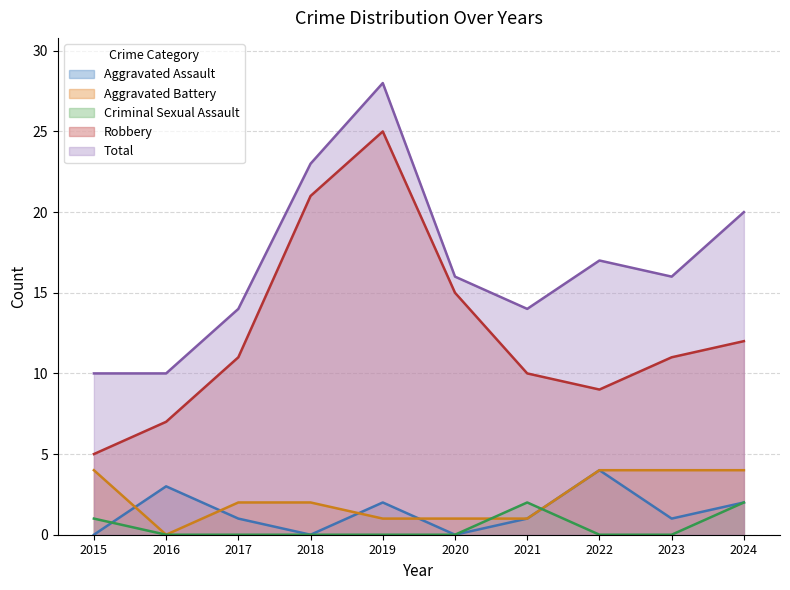

Which series has the largest range (max minus min)?

Robbery